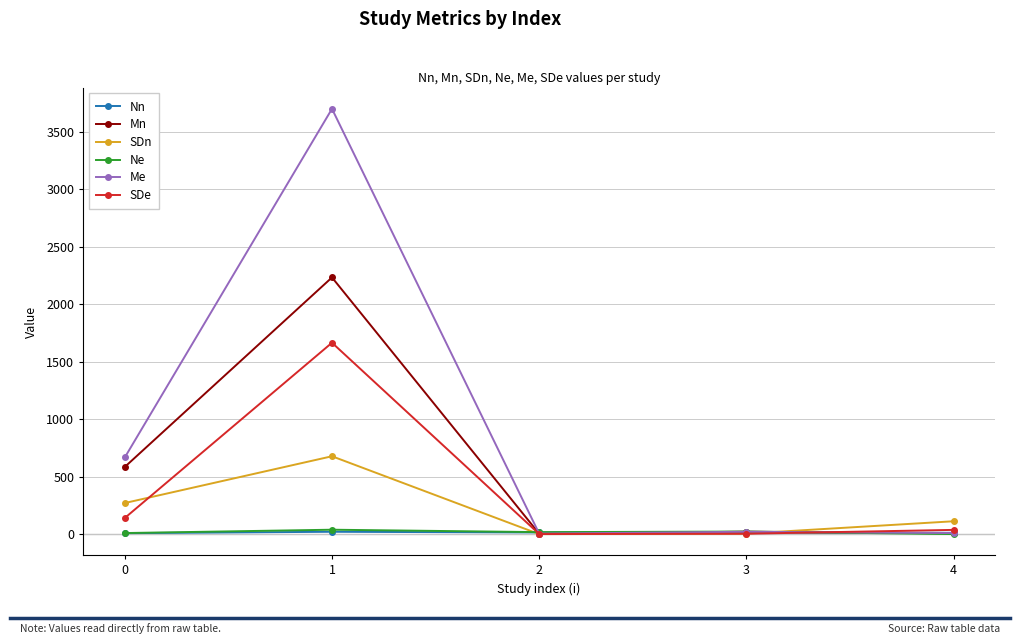

At which category does Me reach its first local peak?

1